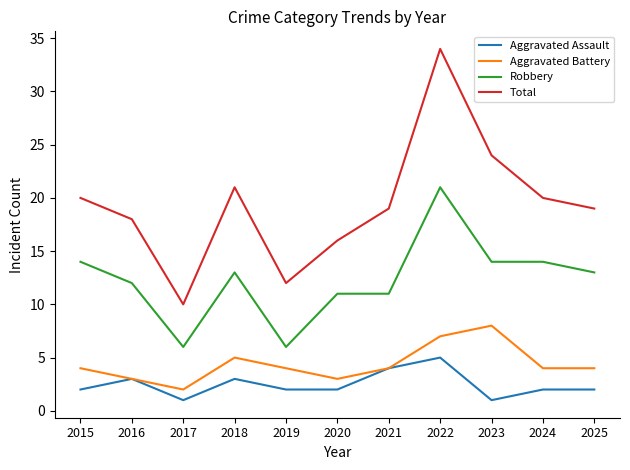

What is the spread (max minus min) of values at 2015?

18